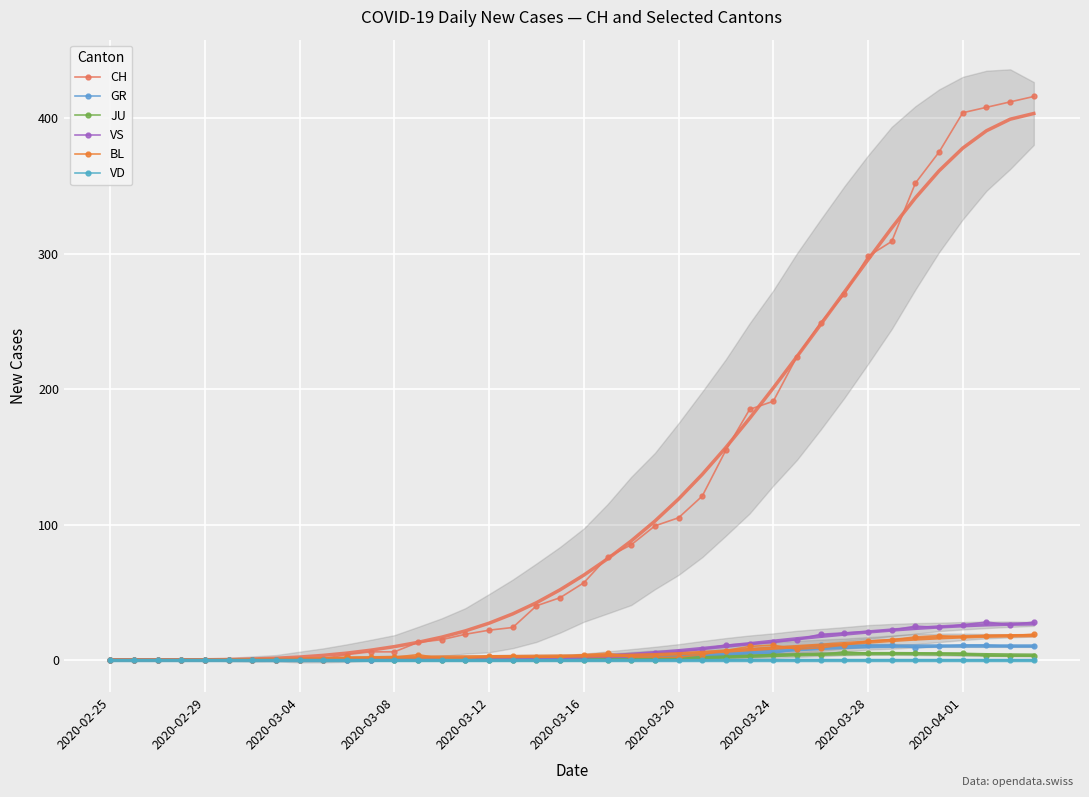

True or false: BL and JU intersect in this chart.

False